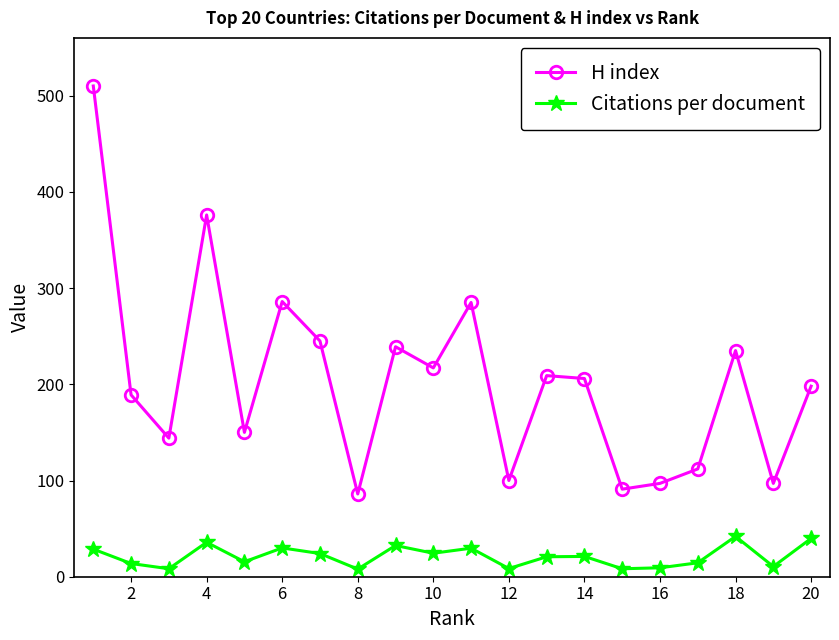

Rank the series by their average value, from highest to lowest.

H index, Citations per document